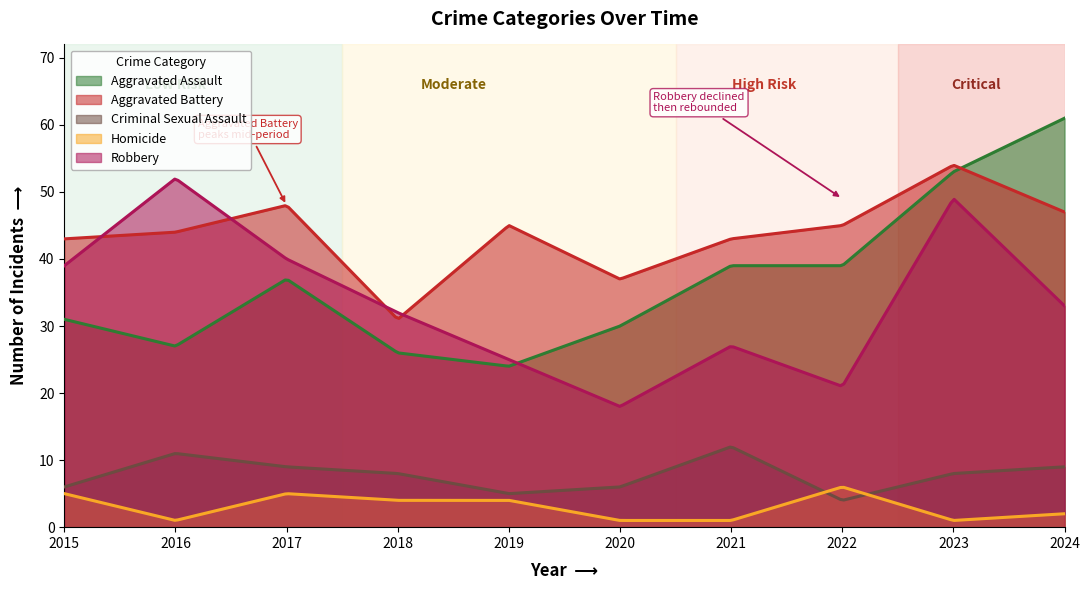

Is it true that Homicide equals 4 at 2018?

True